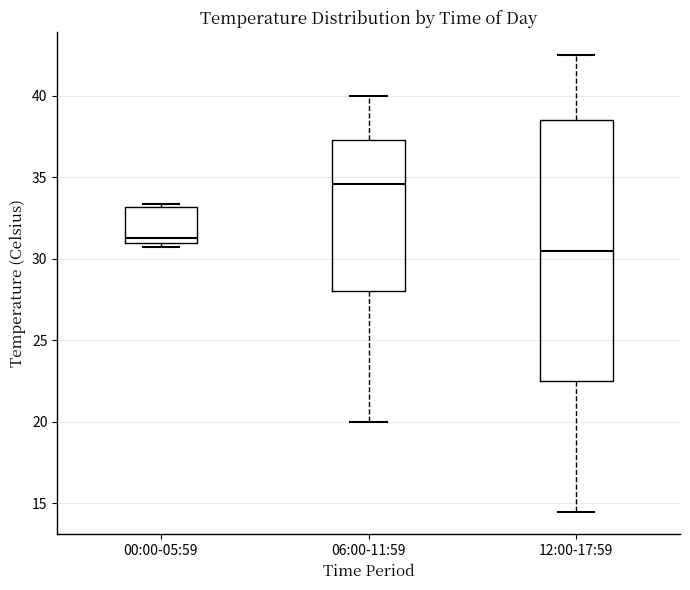

Where does the upper whisker of the box for 06:00-11:59 end on the y-axis? The values are not printed on the chart, so give them approximately, as read against the axis.

40.0